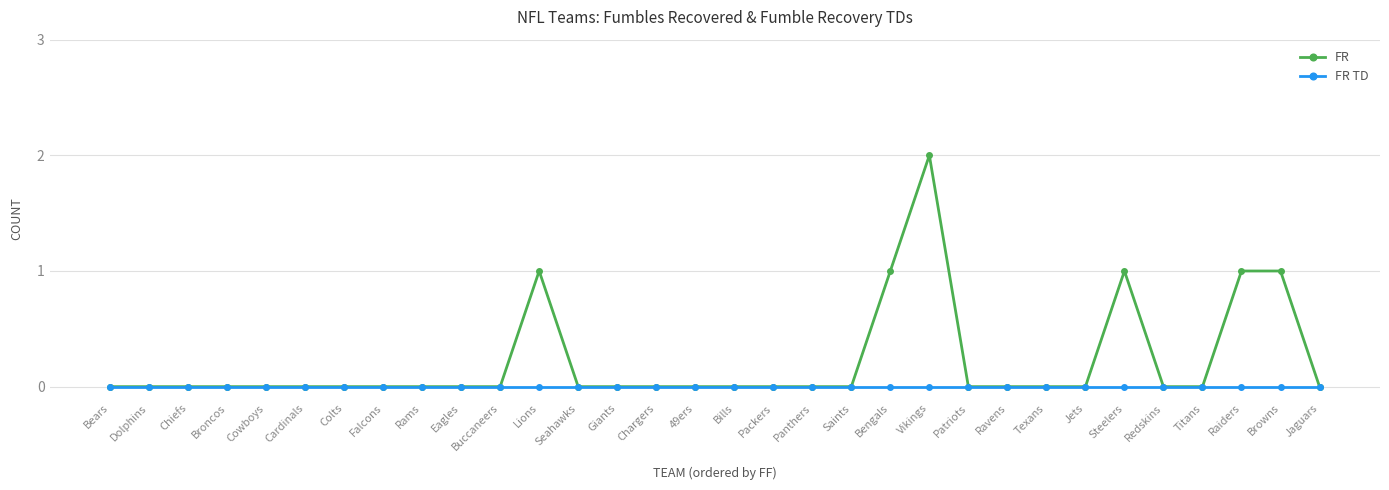

List the series in order of their overall mean, lowest first.

FR TD, FR